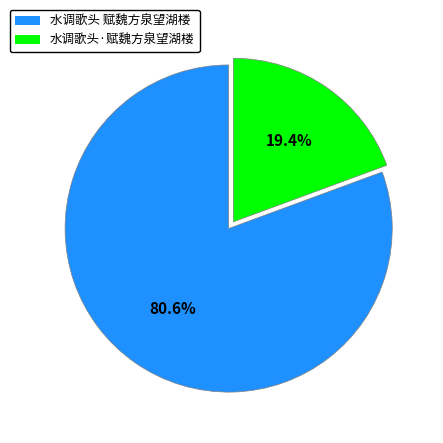

What is the ratio of the value at 水调歌头·赋魏方泉望湖楼 to the value at 水调歌头 赋魏方泉望湖楼?

0.2